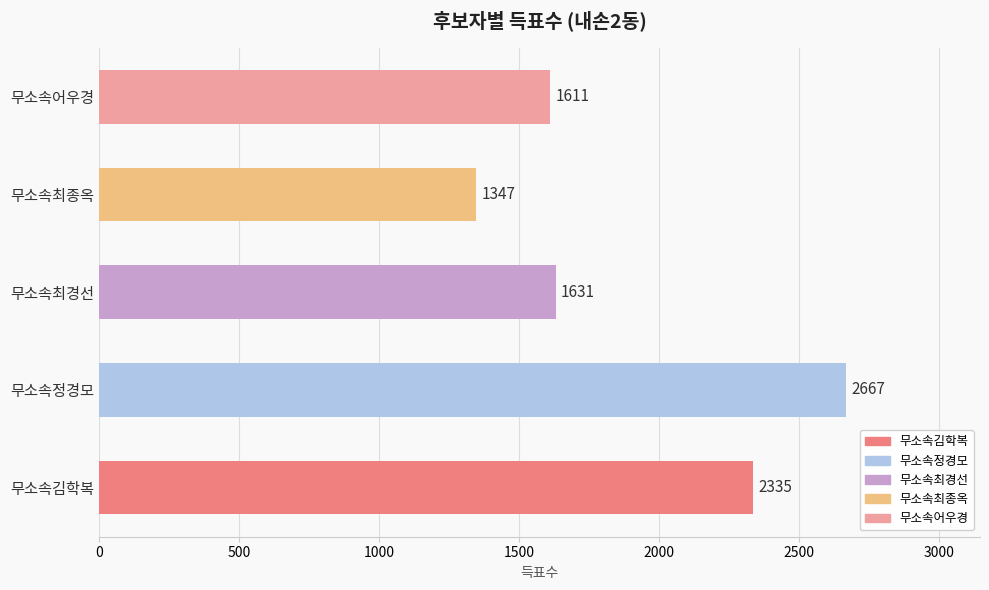

List the labels in order of value, smallest first.

무소속최종옥, 무소속어우경, 무소속최경선, 무소속김학복, 무소속정경모